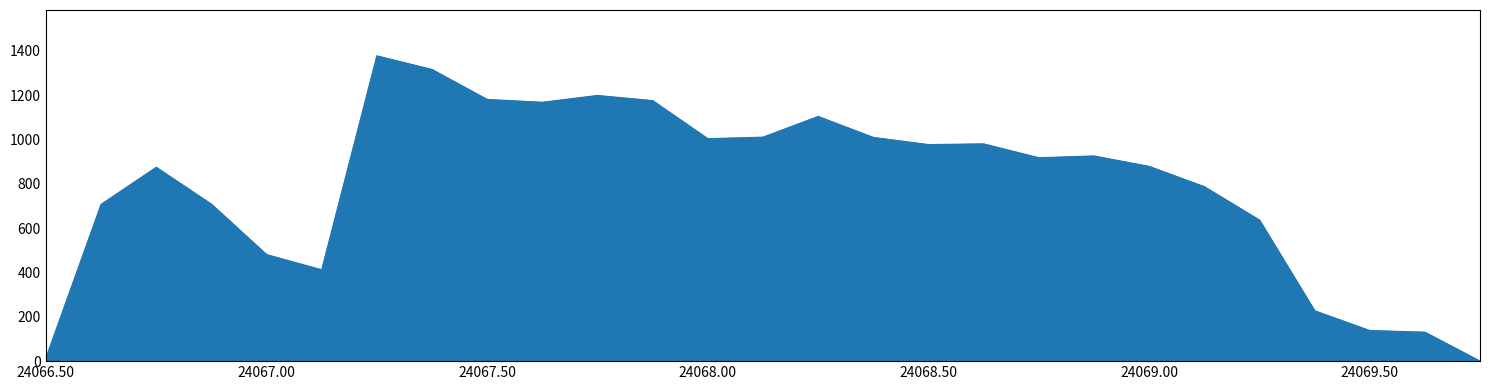

What is the difference between the maximum and minimum values?

1377.8